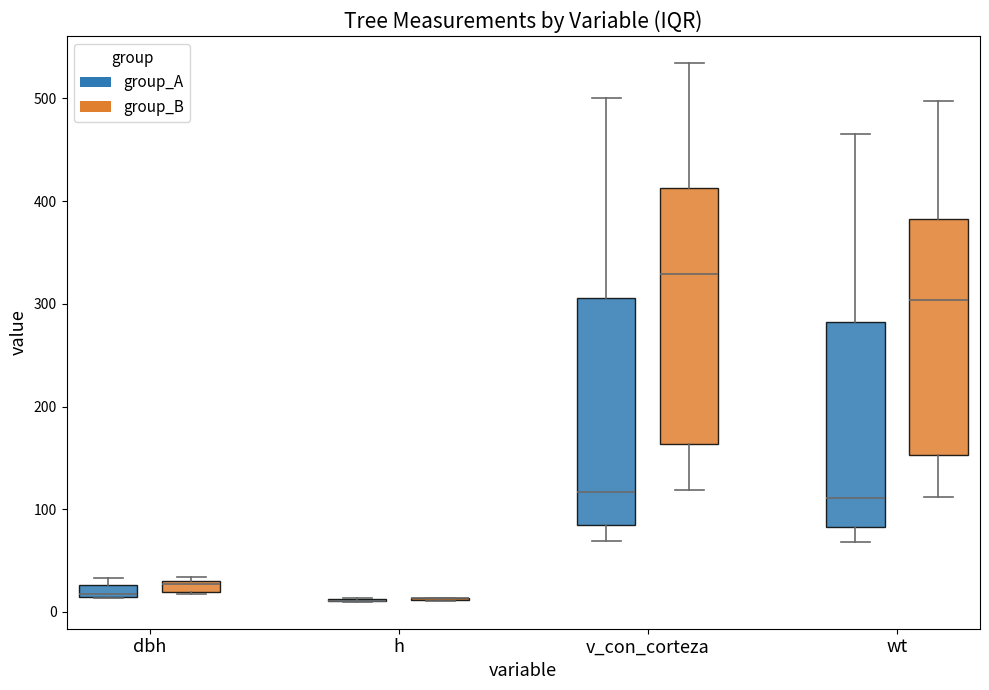

Which box is the tallest, from its lower edge to its upper edge?

v_con_corteza (group_B)